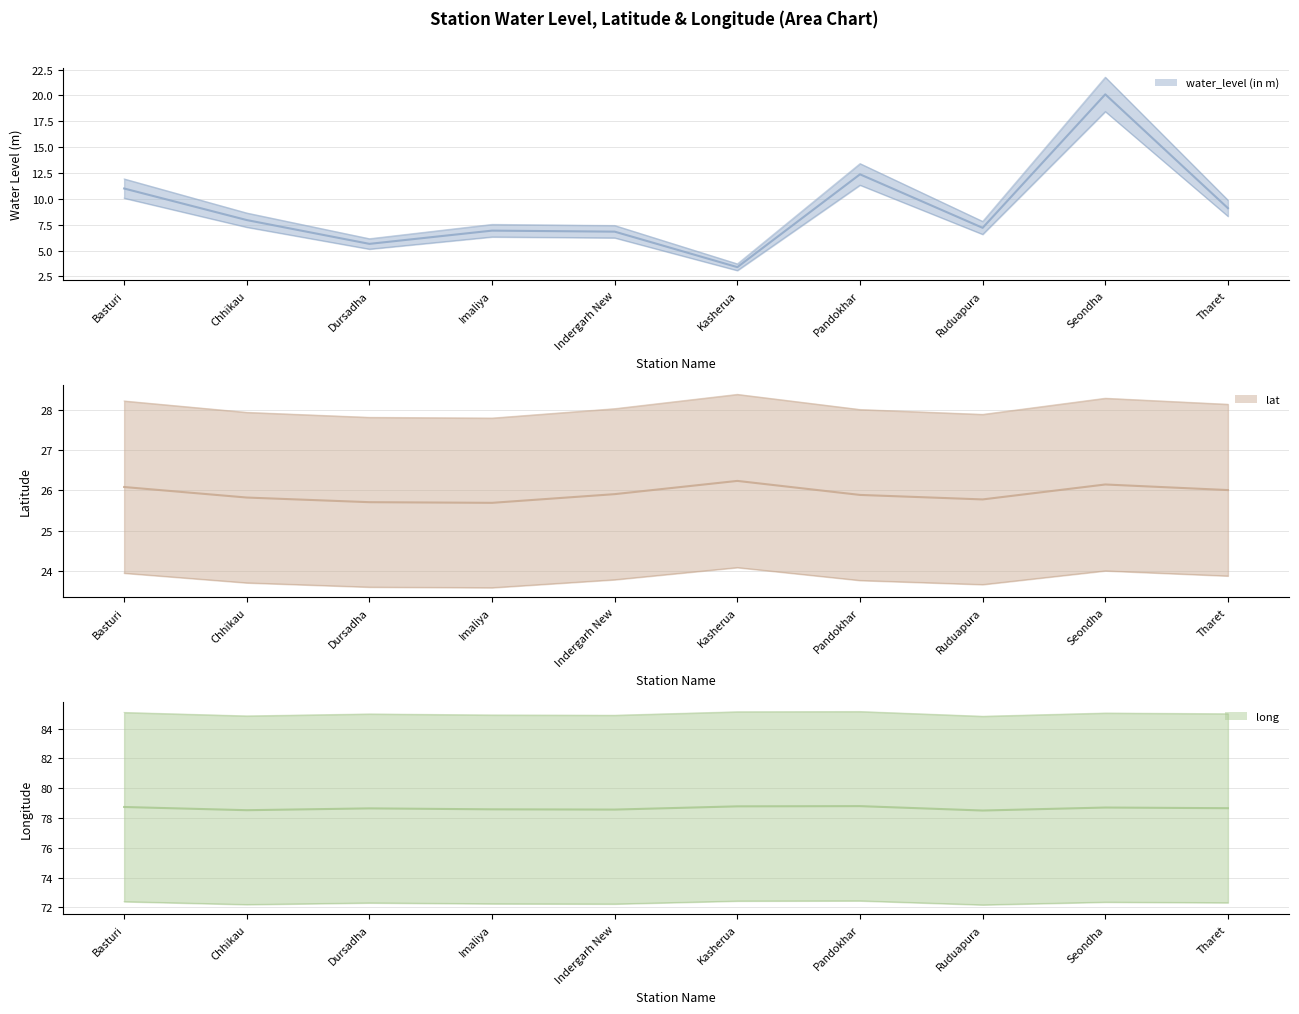

What position from the right is Tharet?

1